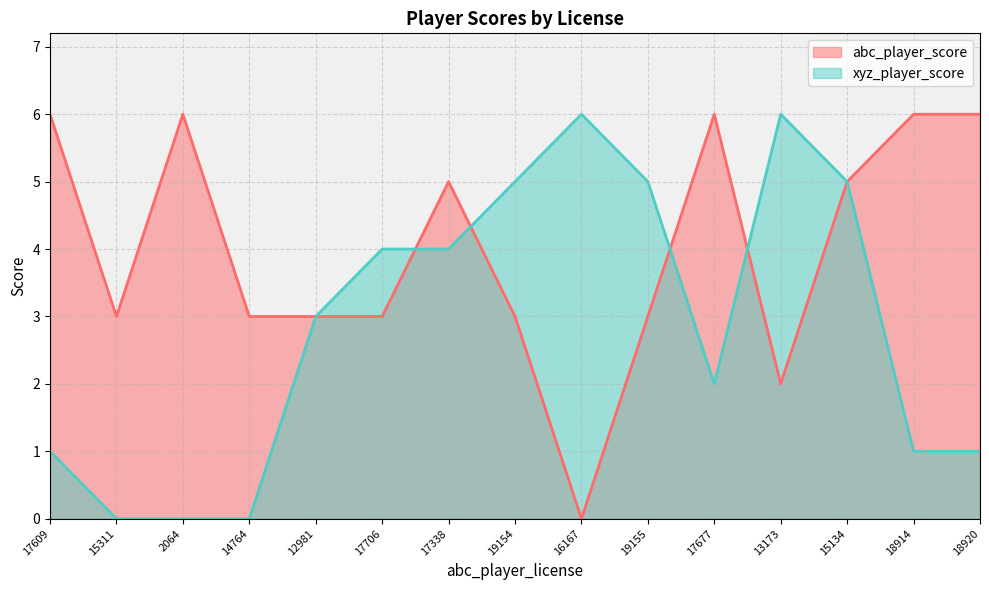

What is the sum of all xyz_player_score values?

43